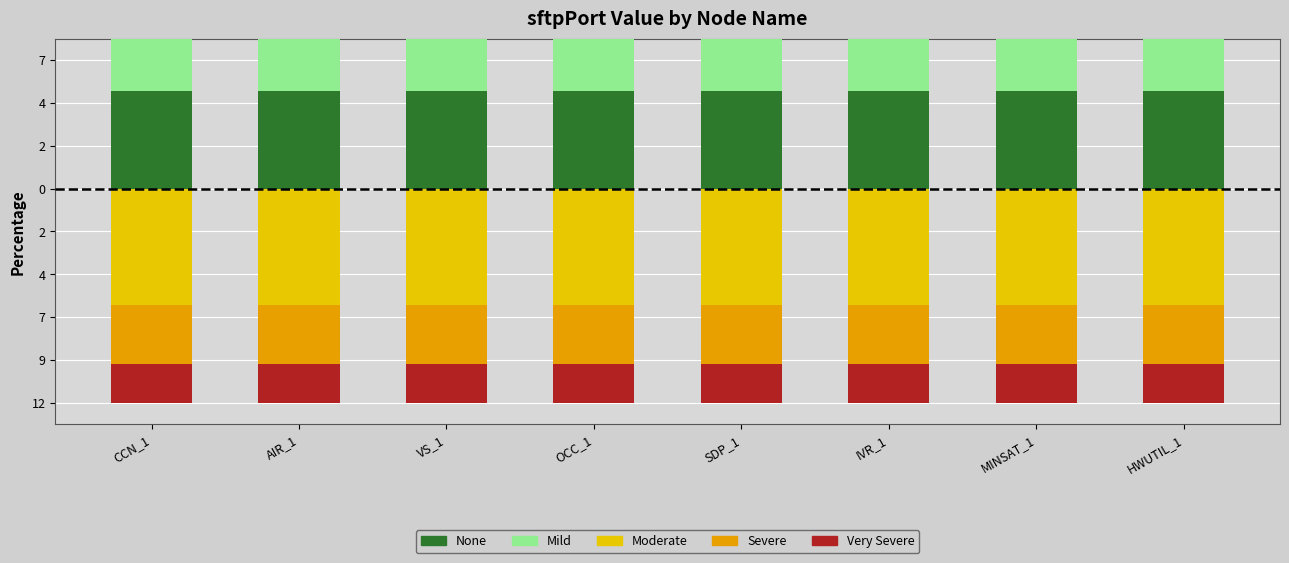

True or false: Mild has a value of 2.2 at IVR_1.

False